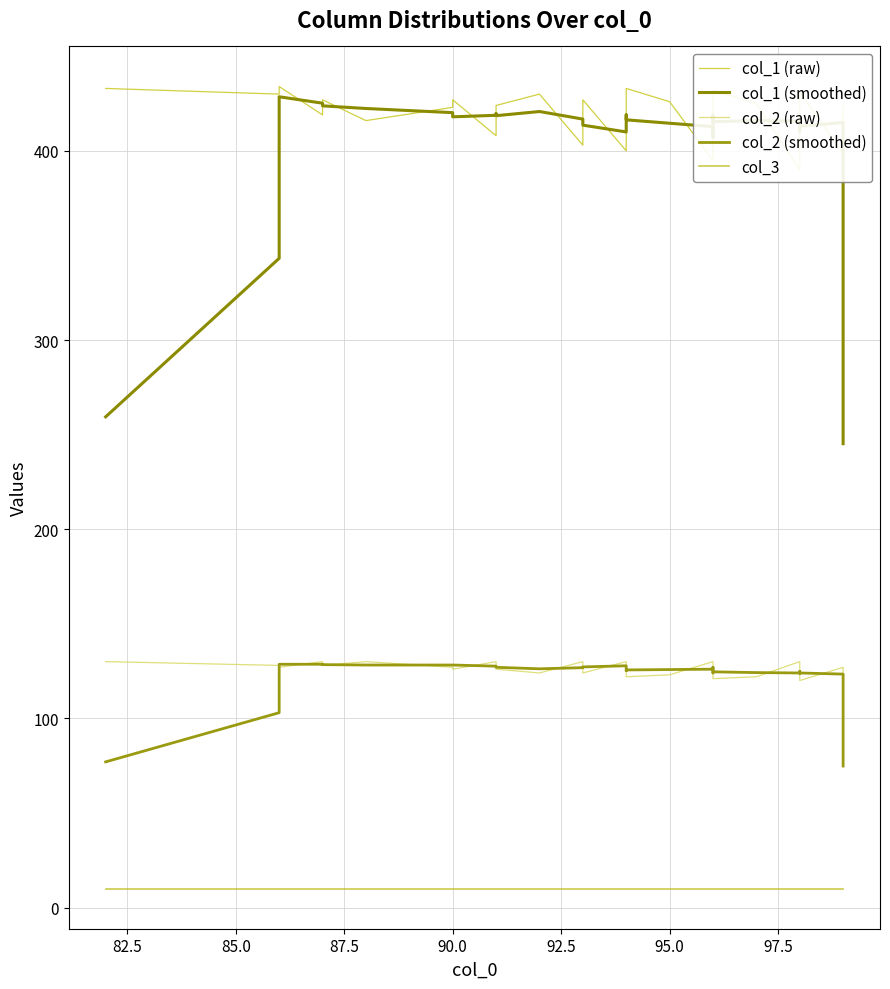

What is the difference between the maximum and minimum values in the col_1 (smoothed) series?

183.4